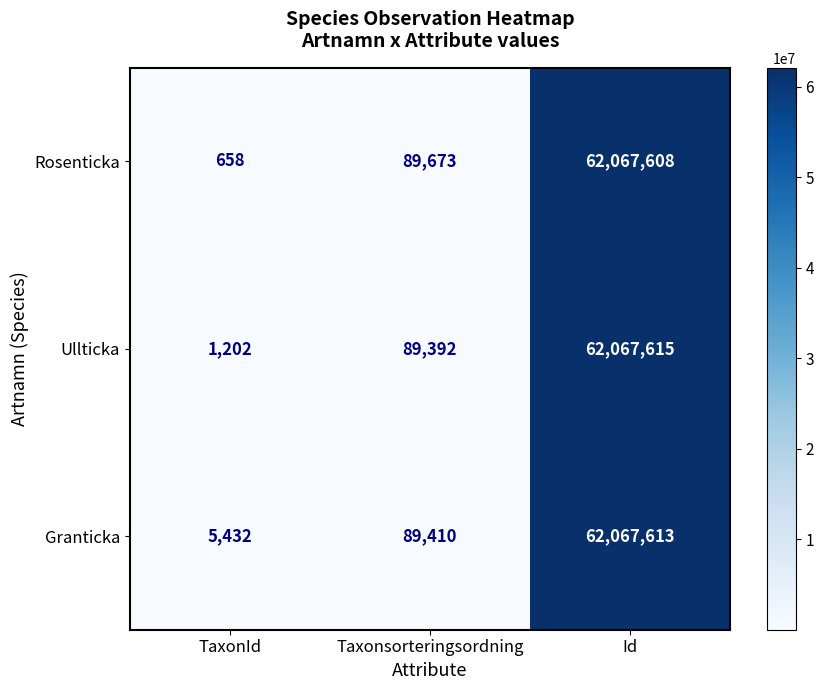

How many values in the Ullticka series are below 89392?

1